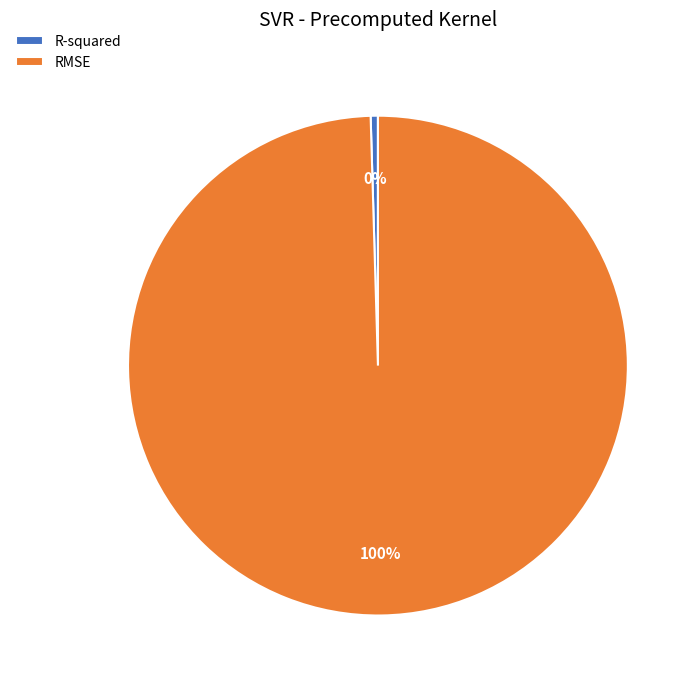

Rank the categories by value from highest to lowest.

RMSE, R-squared